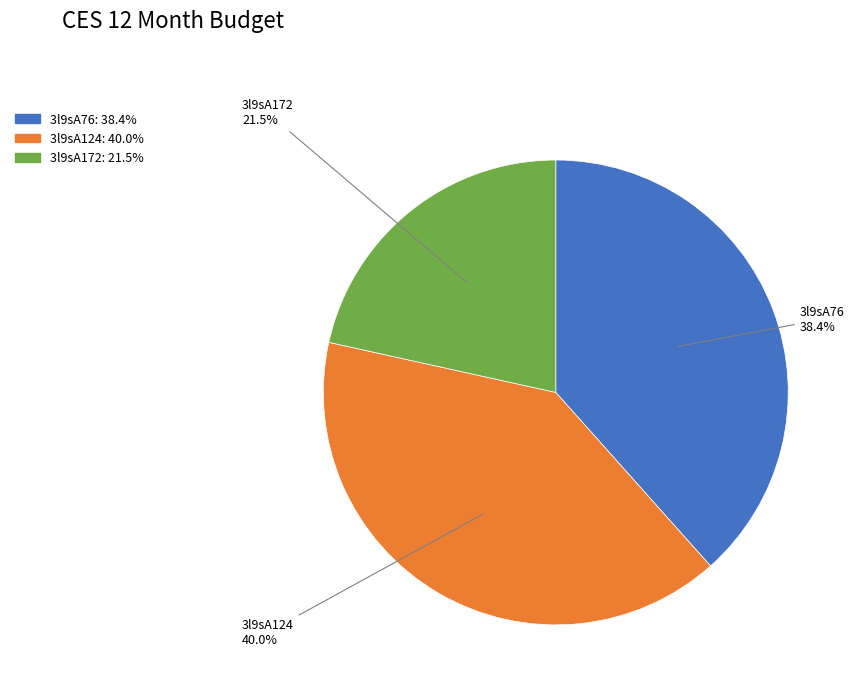

Which slice is the smallest?

3l9sA172